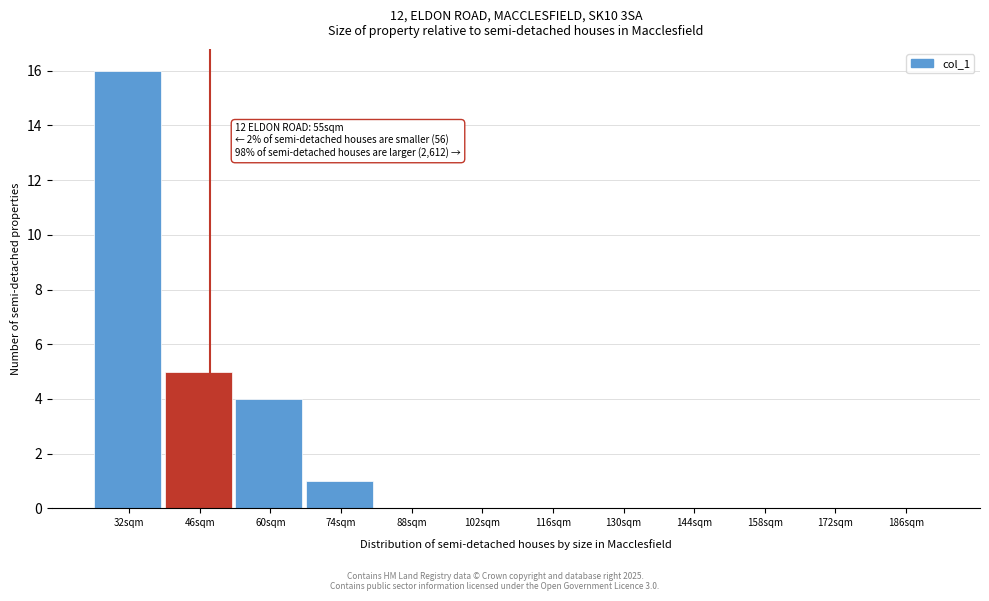

Reading left to right, extract all data points from this chart.

32sqm=16	46sqm=5	60sqm=4	74sqm=1	88sqm=0	102sqm=0	116sqm=0	130sqm=0	144sqm=0	158sqm=0	172sqm=0	186sqm=0